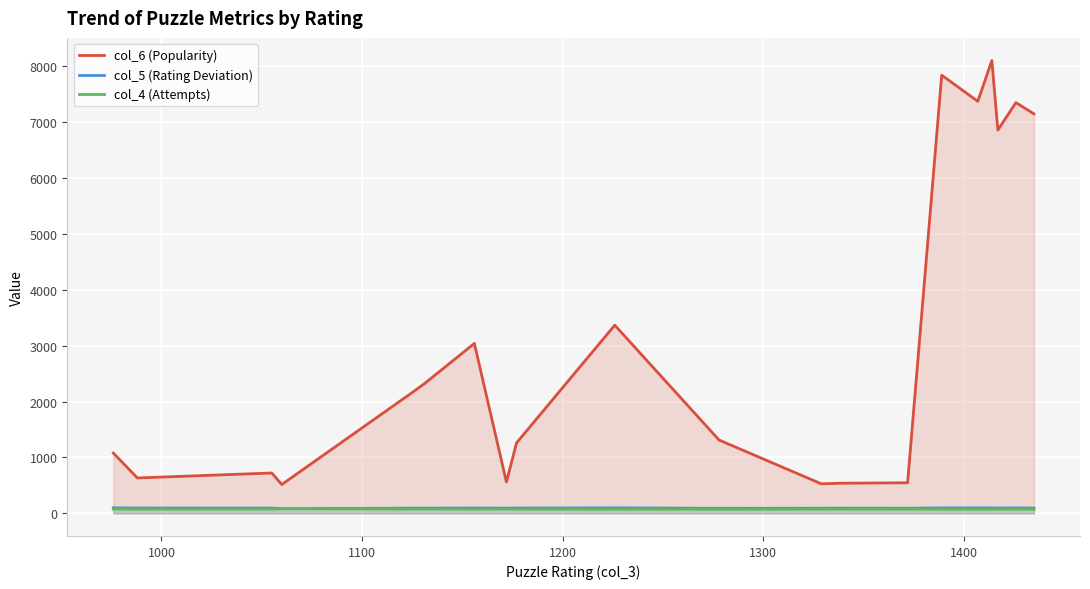

What is the difference between the maximum and minimum values in the col_4 (Attempts) series?

9